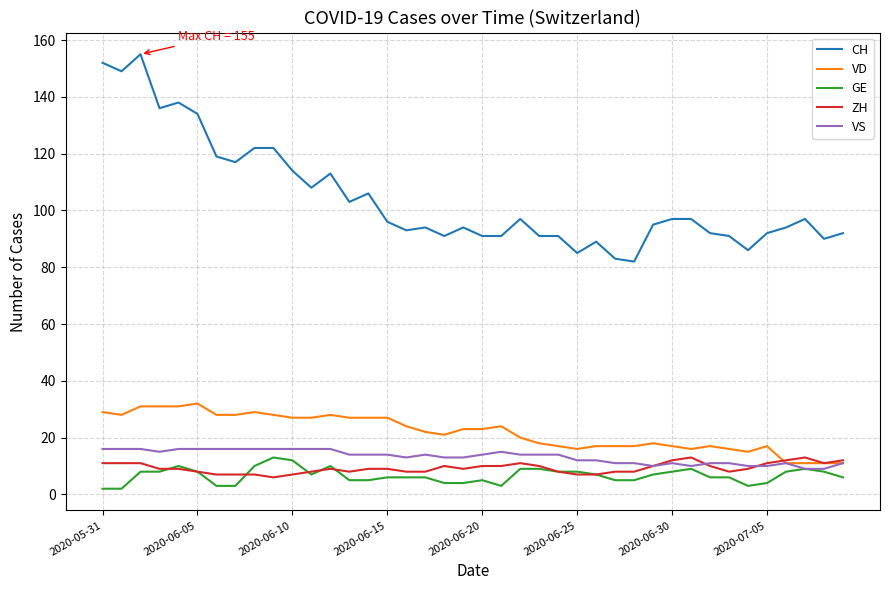

Which series has the largest range (max minus min)?

CH